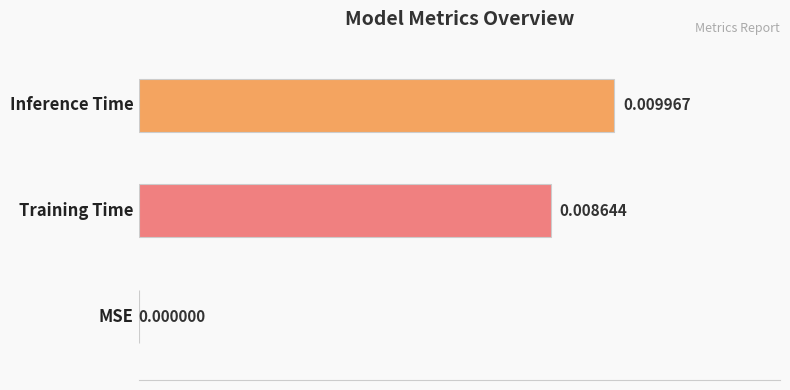

Which has a higher value, MSE or Training Time?

Training Time